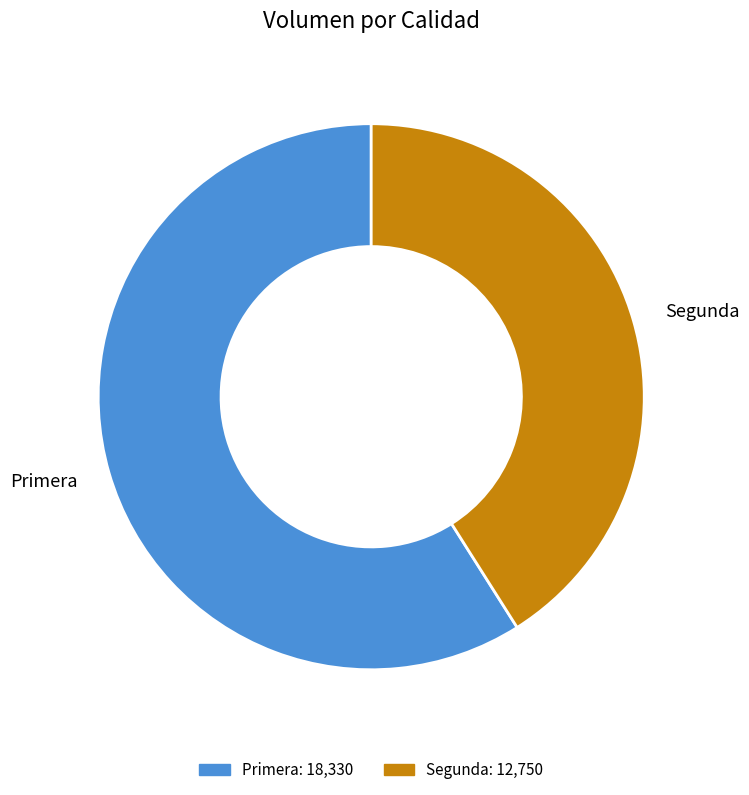

The Primera slice represents 72% of the pie. True or false?

False